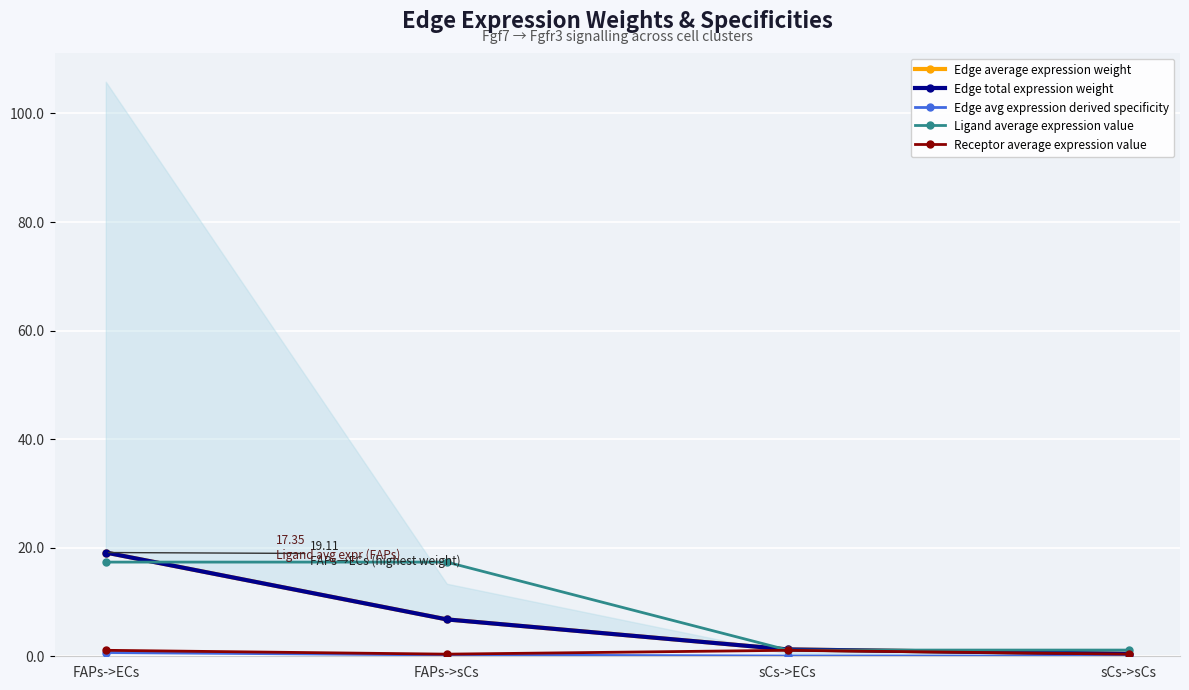

True or false: Receptor average expression value has a value of 0.2 at sCs->sCs.

False